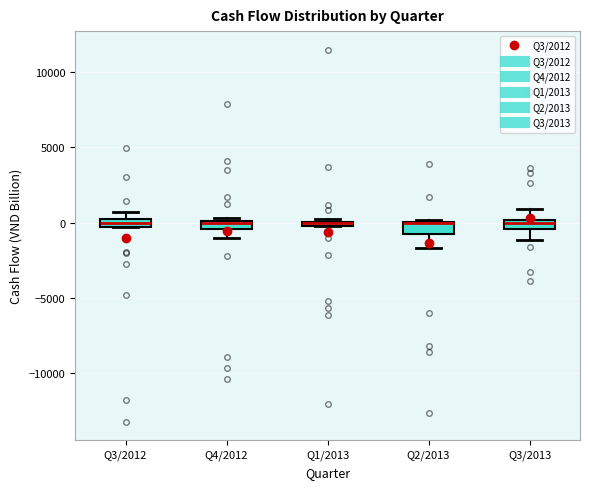

Where is the upper edge of the box for Q3/2012 on the y-axis? The values are not printed on the chart, so give them approximately, as read against the axis.

0